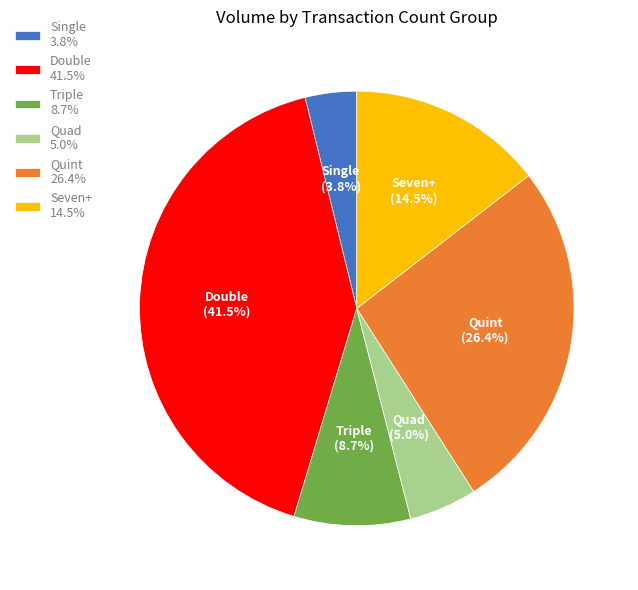

Rank the categories by value from lowest to highest.

Single 3.8%, Quad 5.0%, Triple 8.7%, Seven+ 14.5%, Quint 26.4%, Double 41.5%